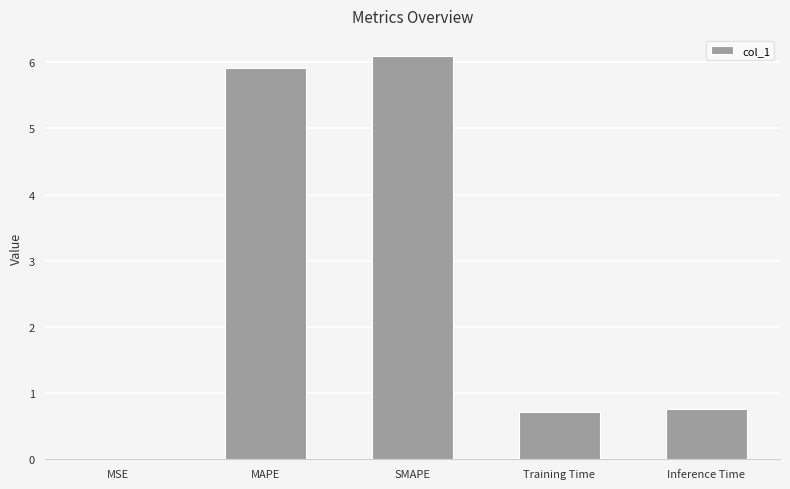

What is the change in value from MAPE to SMAPE?

+0.2